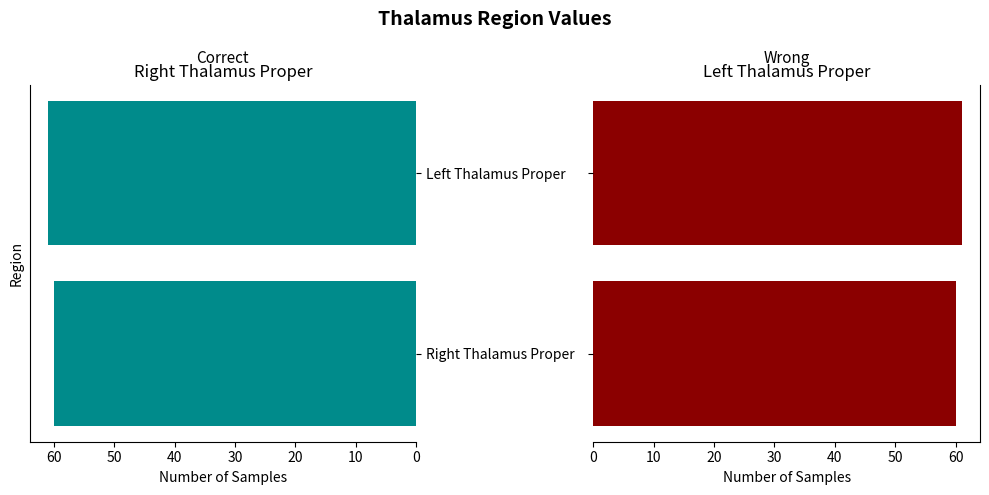

Between Right Thalamus Proper and Left Thalamus Proper, which is larger?

Left Thalamus Proper